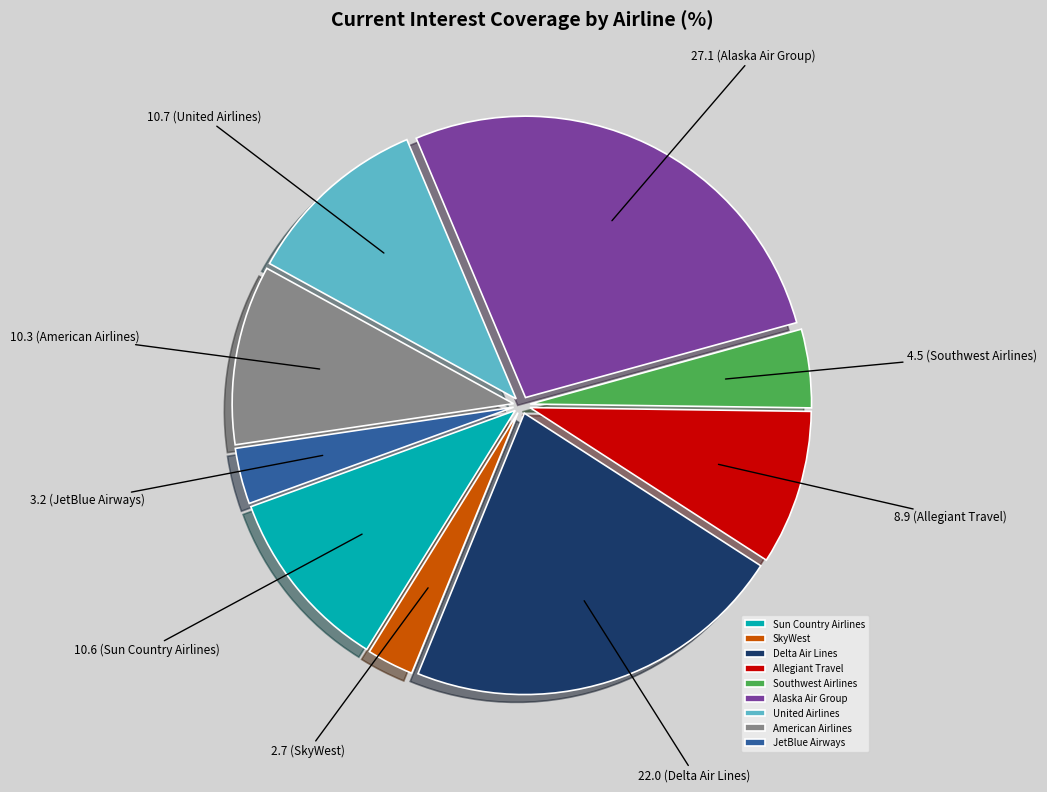

What is the ratio of the value at Delta Air Lines to the value at Alaska Air Group?

0.8